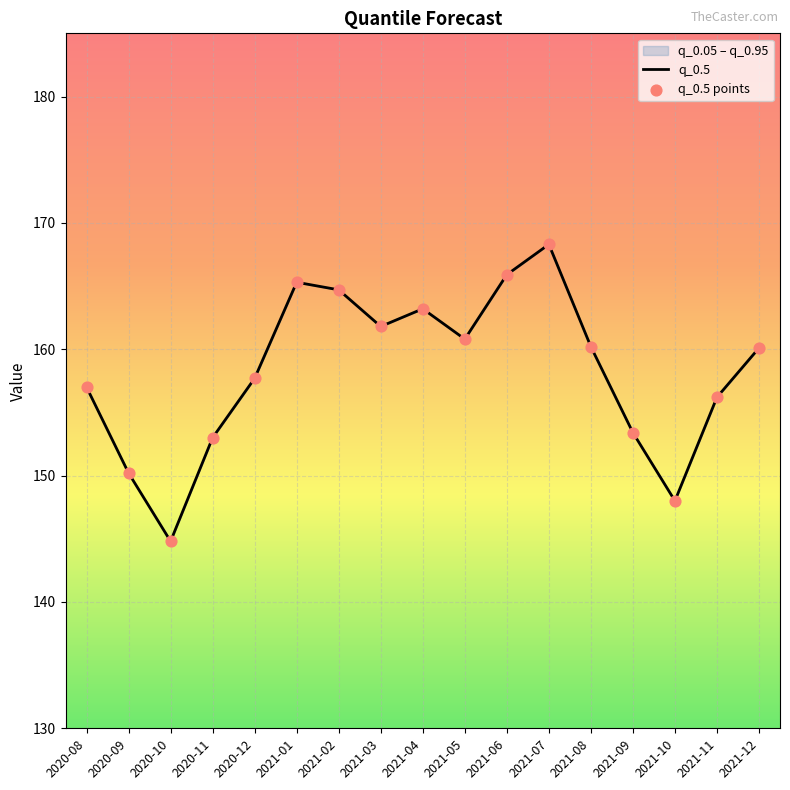

Read the value at 2021-02.

164.7